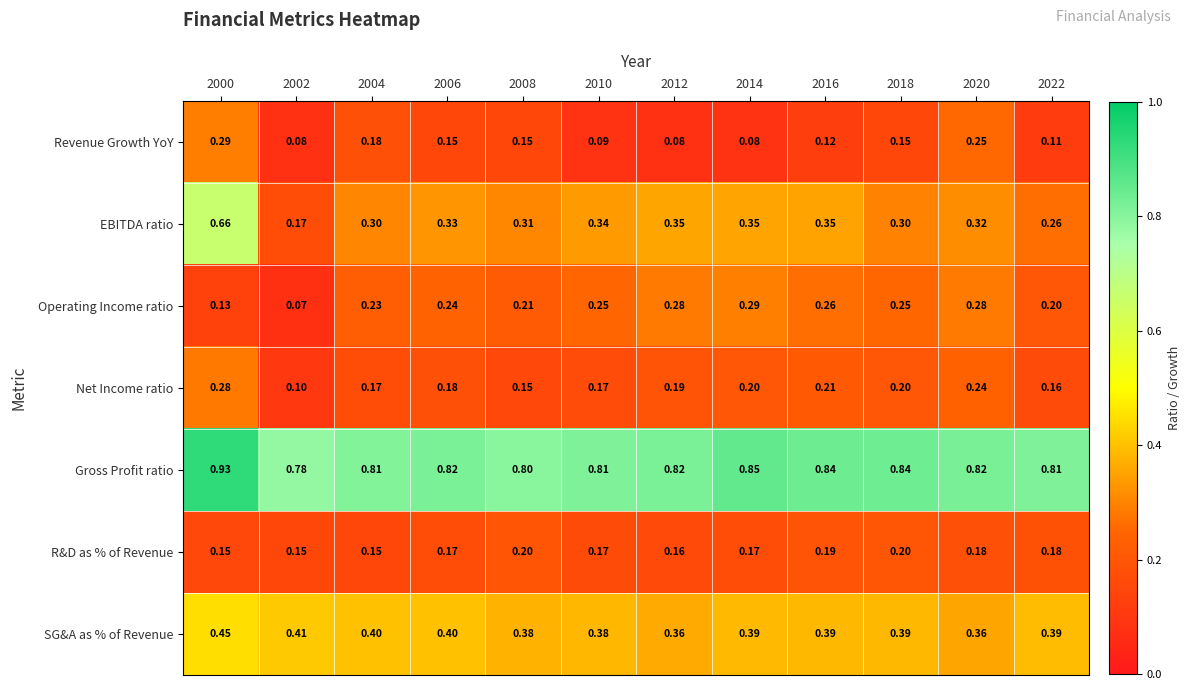

At 2000, list the series in order from smallest to largest.

Operating Income ratio, R&D as % of Revenue, Net Income ratio, Revenue Growth YoY, SG&A as % of Revenue, EBITDA ratio, Gross Profit ratio